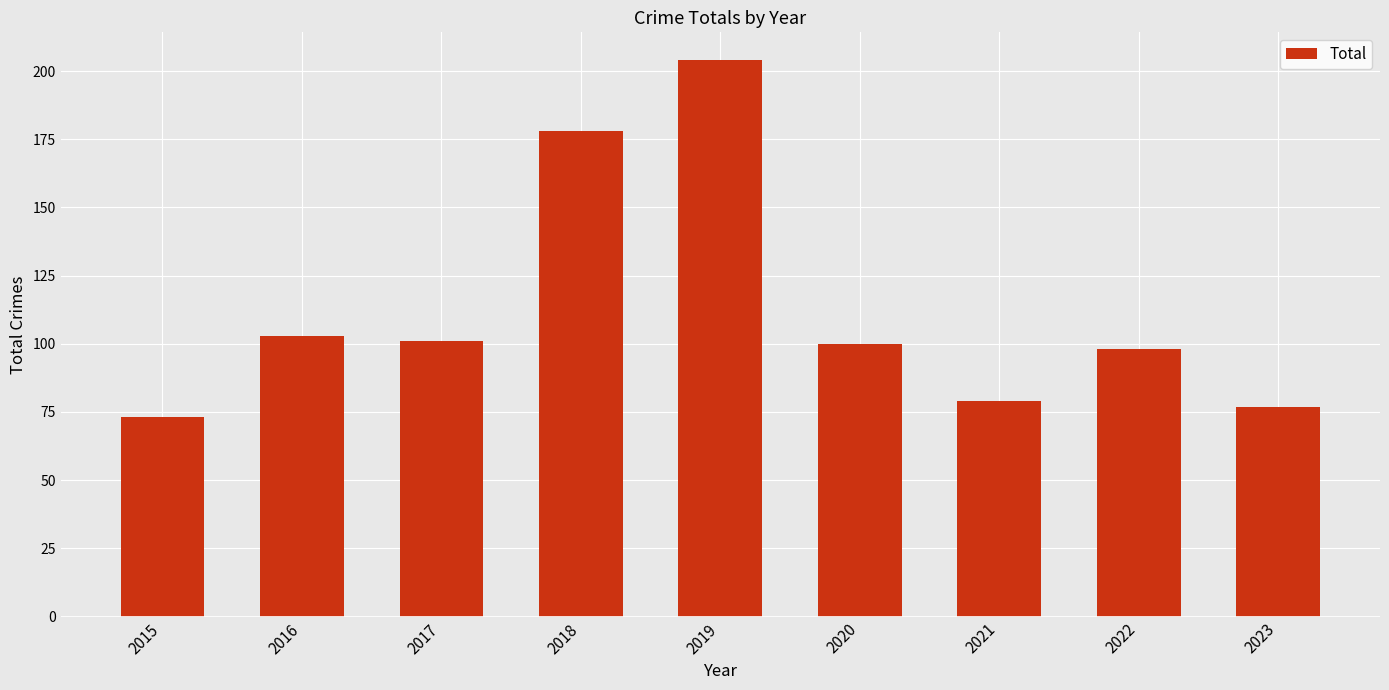

What is the change in value from 2018 to 2023?

-101